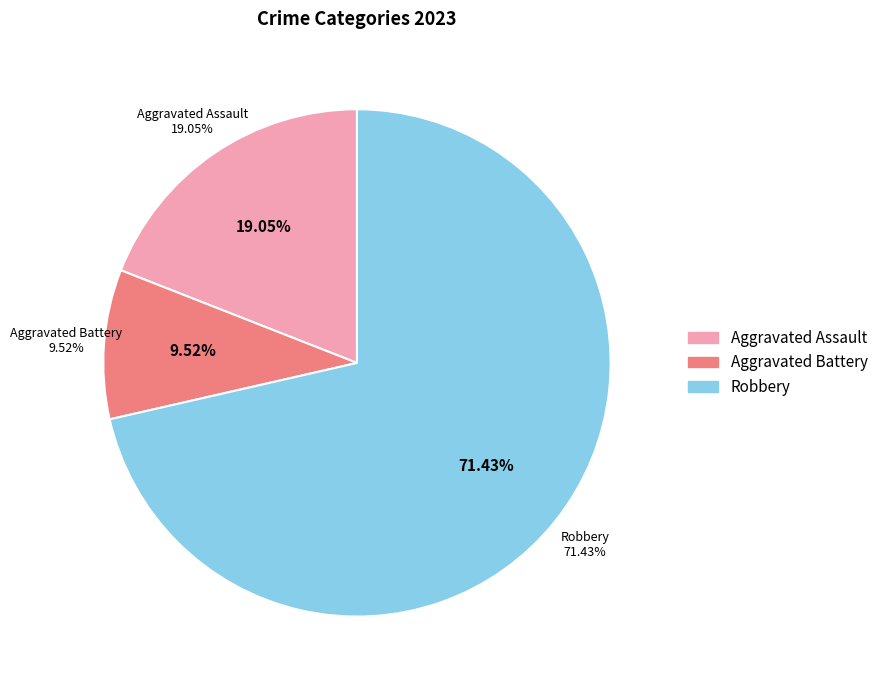

To the nearest percent, what percentage of the pie is Aggravated Assault?

19%